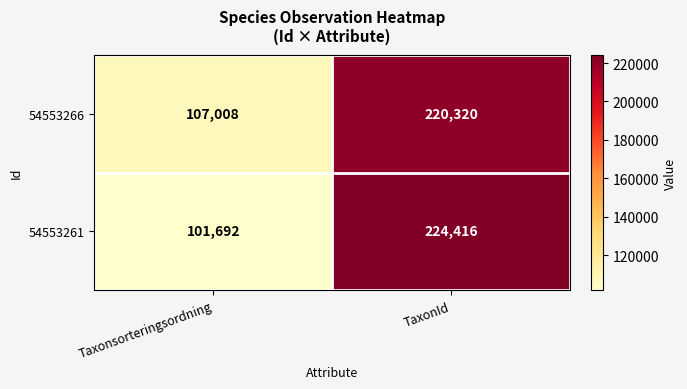

Is it true that 54553266 equals 47257 at TaxonId?

False